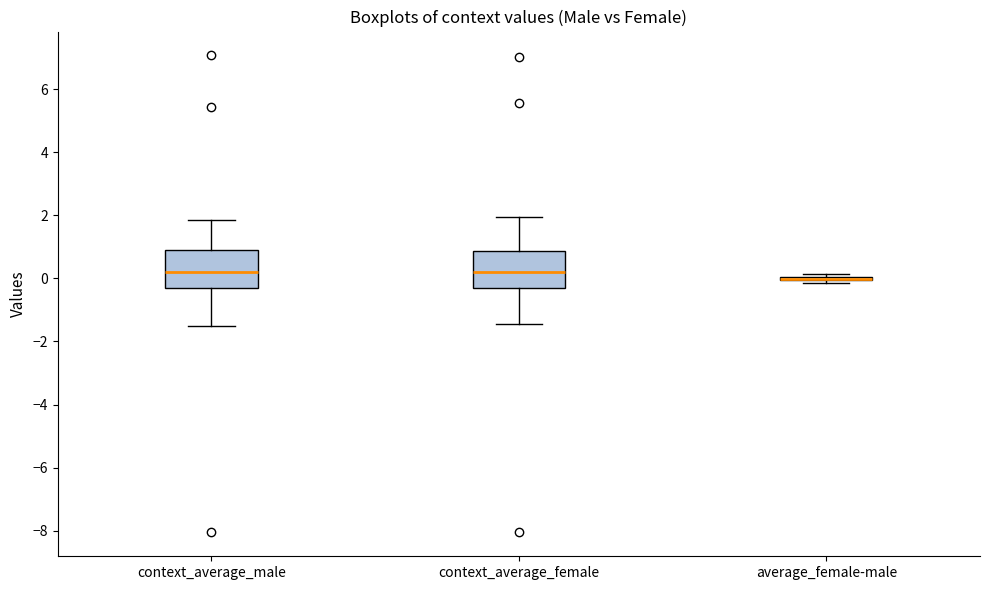

Reading left to right, transcribe this box plot: for each box, give where its median line is, the range the box spans, and where its two whiskers end, as read against the y-axis. The values are not printed on the chart, so give them approximately, as read against the axis.

context_average_male: median 0.2, box -0.2 to 1.0, whiskers -1.6 to 1.8
context_average_female: median 0.2, box -0.4 to 0.8, whiskers -1.4 to 2.0
average_female-male: box collapsed to a line at 0.0, whiskers -0.2 to 0.2